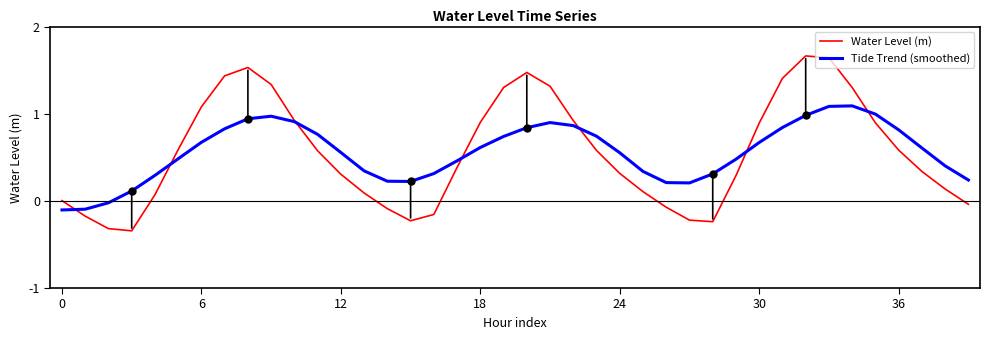

Which series has the widest spread of values?

Water Level (m)